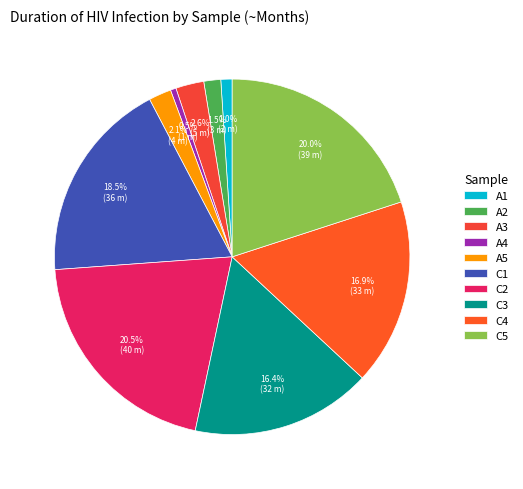

The C1 slice represents 25% of the pie. True or false?

False